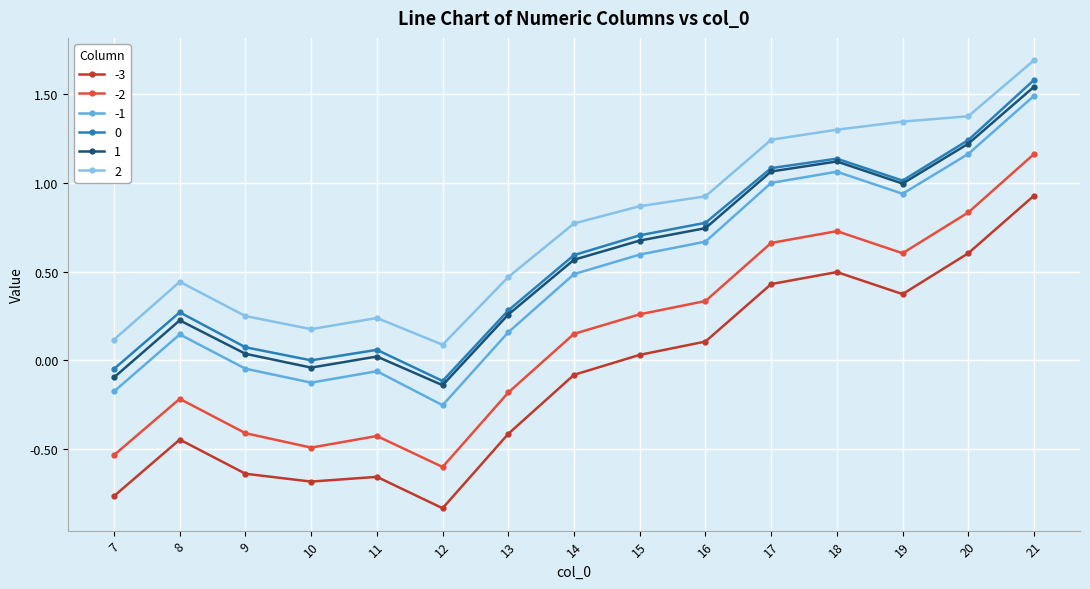

What is the difference between the maximum and minimum values in the 0 series?

1.7